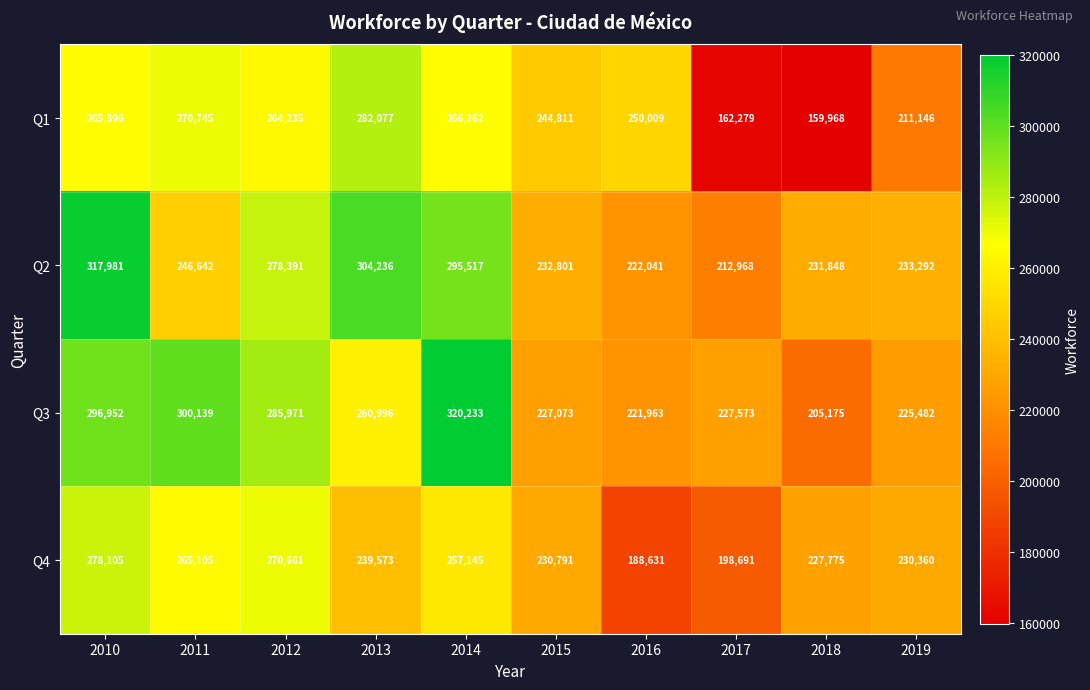

Where is Q3 nearest to the value 262704?

2013